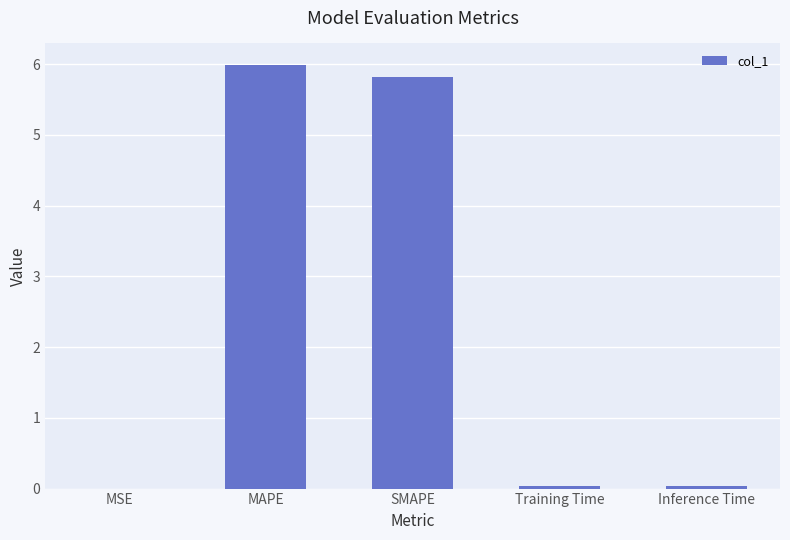

Is it true that the value at Training Time is 0.0?

True